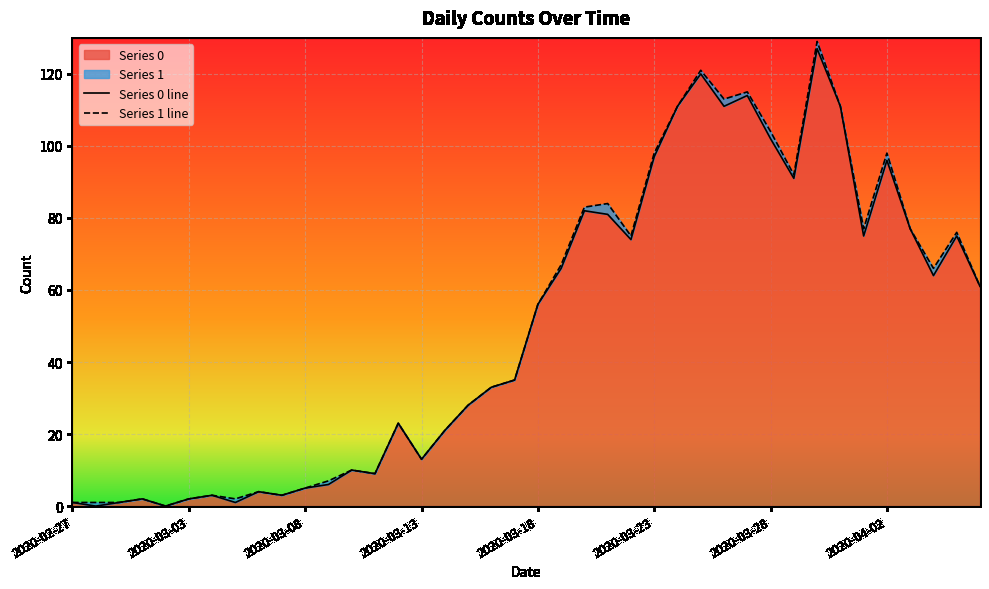

List the labels in order of value, smallest first.

2020-02-28, 2020-03-02, 2020-02-27, 2020-02-29, 2020-03-05, 2020-03-01, 2020-03-03, 2020-03-04, 2020-03-07, 2020-03-06, 2020-03-08, 2020-03-09, 2020-03-11, 2020-03-10, 2020-03-13, 2020-03-14, 2020-03-12, 2020-03-15, 2020-03-16, 2020-03-17, 2020-03-18, 2020-04-06, 2020-04-04, 2020-03-19, 2020-03-22, 2020-04-01, 2020-04-05, 2020-04-03, 2020-03-21, 2020-03-20, 2020-03-29, 2020-04-02, 2020-03-23, 2020-03-28, 2020-03-24, 2020-03-26, 2020-03-31, 2020-03-27, 2020-03-25, 2020-03-30